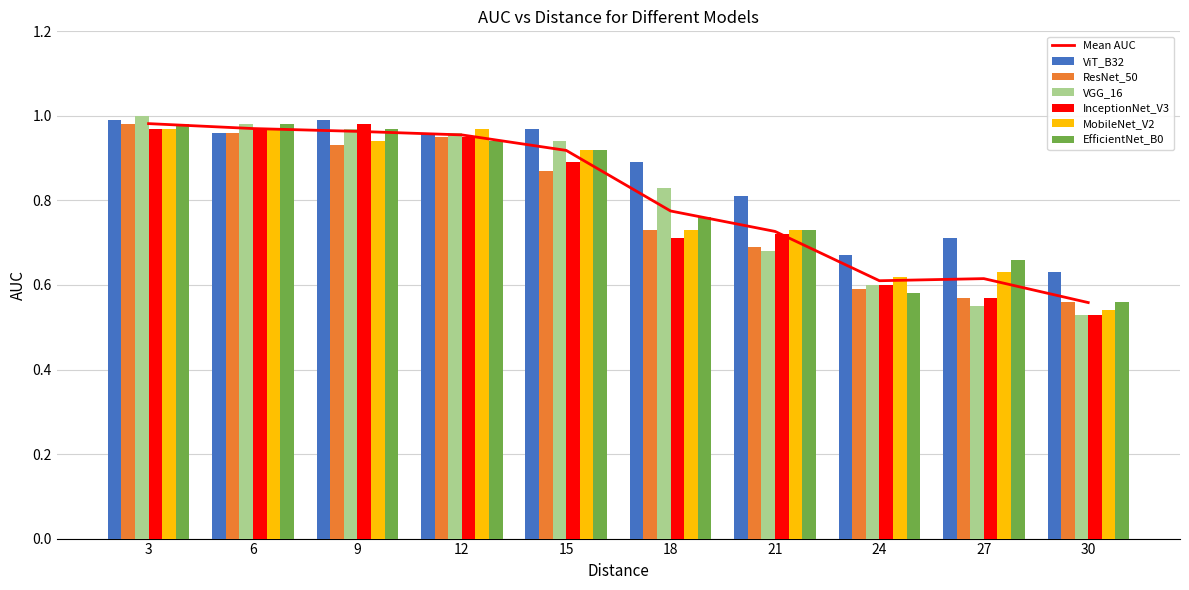

What is the difference between the maximum and minimum values in the VGG_16 series?

0.5